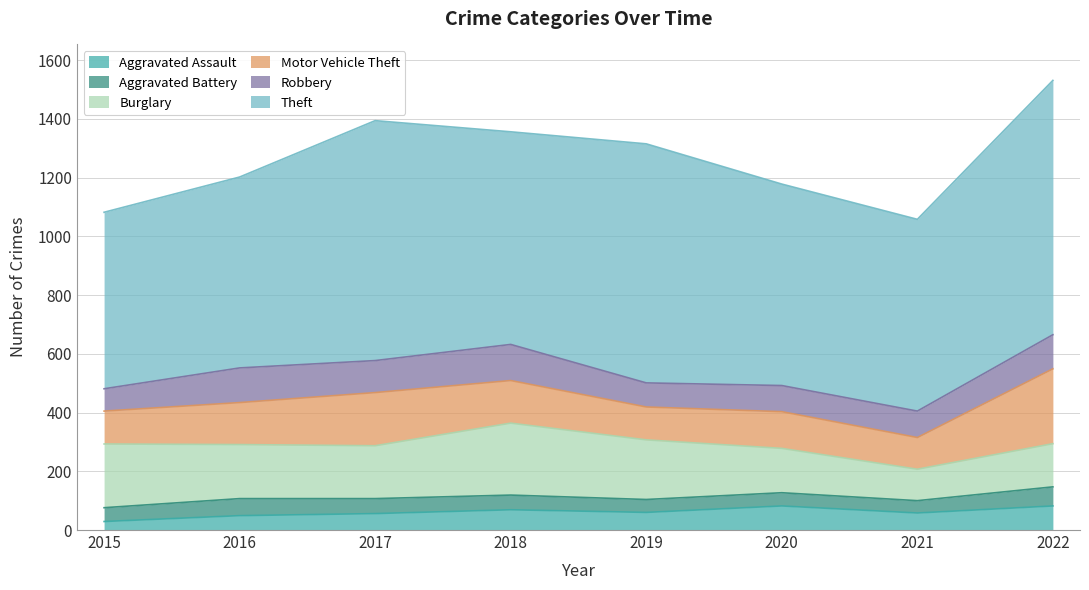

The Aggravated Assault series shows 13 at 2017. True or false?

False